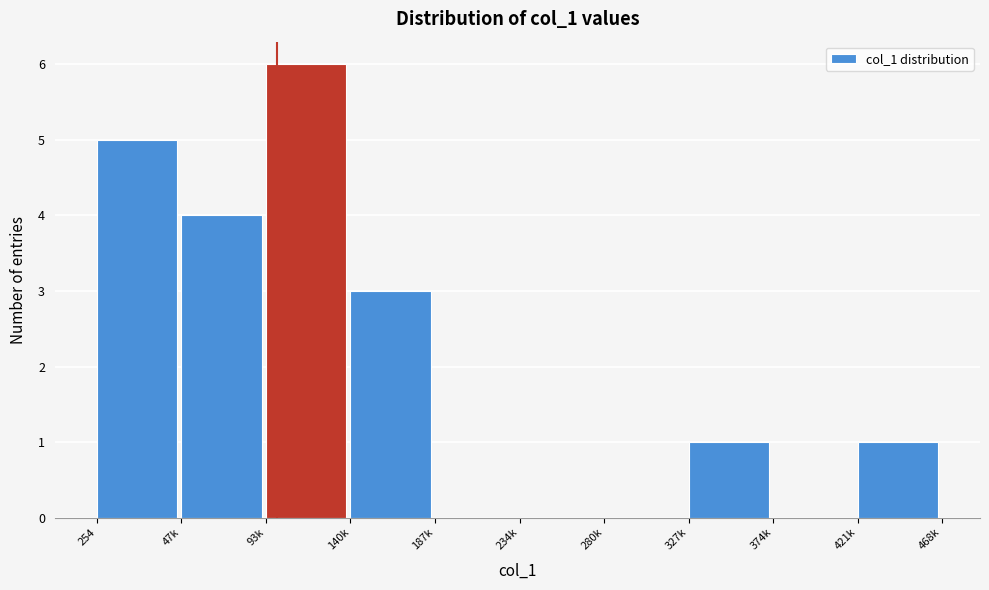

Reading left to right, transcribe all the data shown in this chart.

254=5	47k=4	93k=6	140k=3	187k=0	234k=0	280k=0	327k=1	374k=0	421k=1